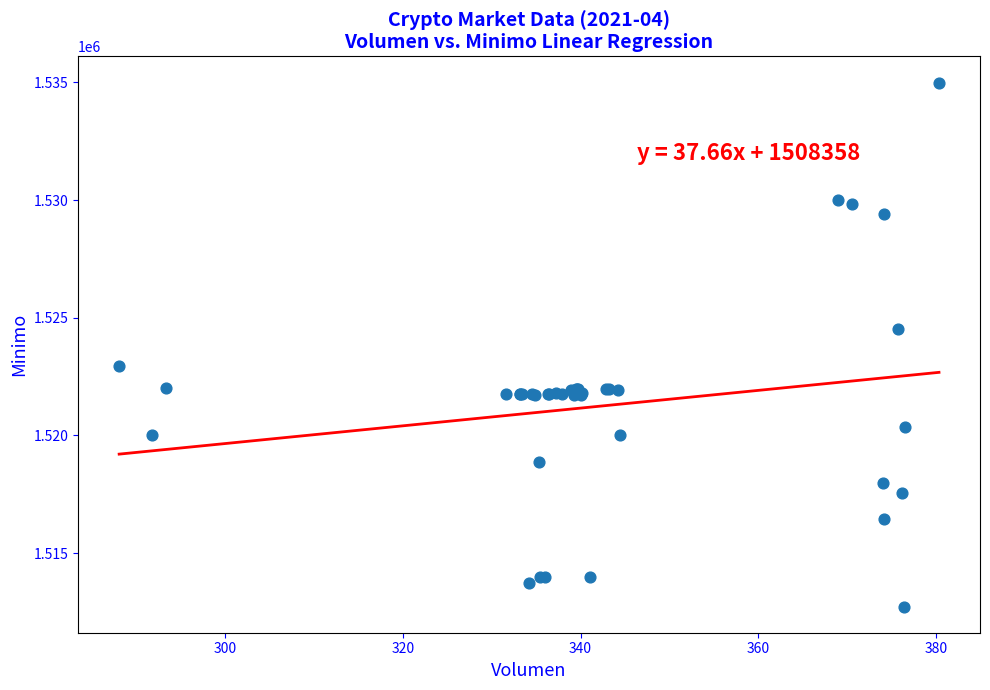

What Y value in the scatter plot is closest to 1523862?

1524513